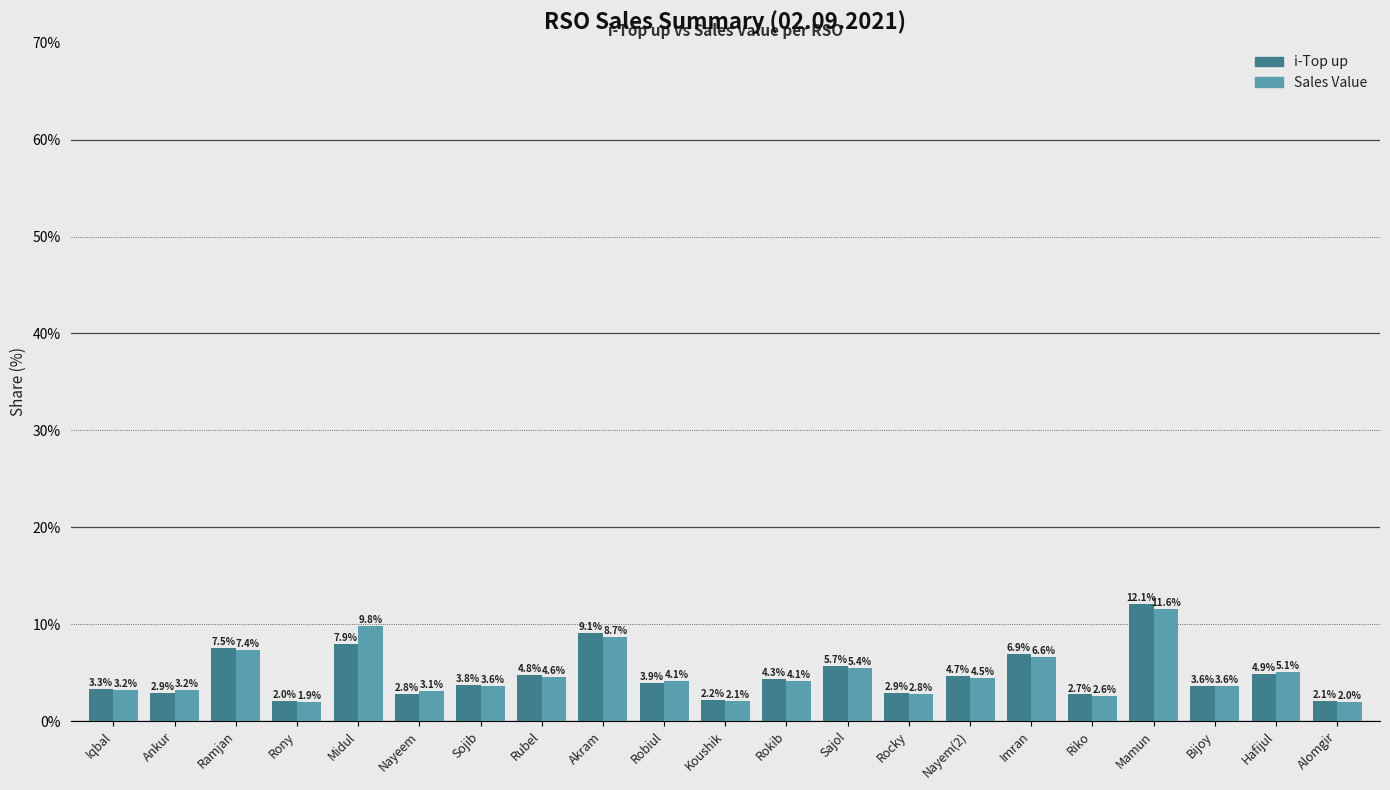

At which label does Sales Value first exceed 4?

Ramjan